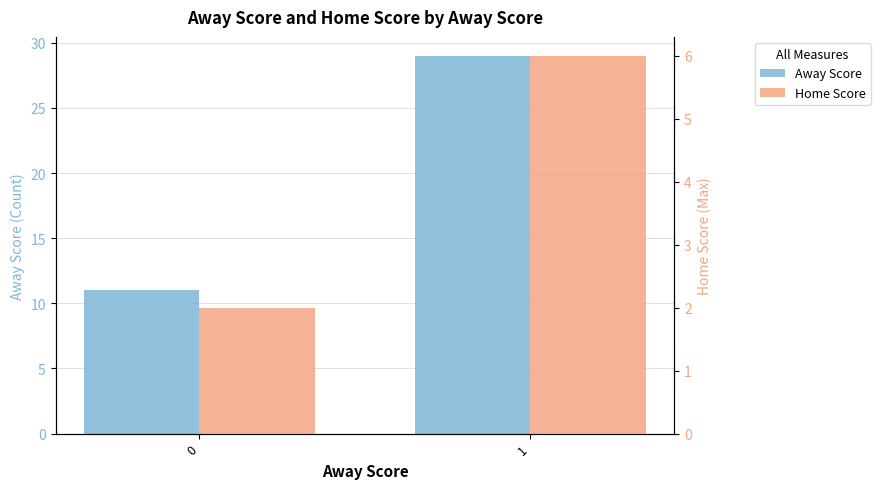

The Away Score series shows 5 at 0. True or false?

False